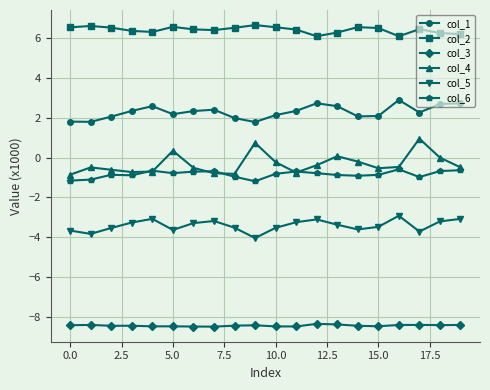

What is the minimum value for col_3?

-8.5